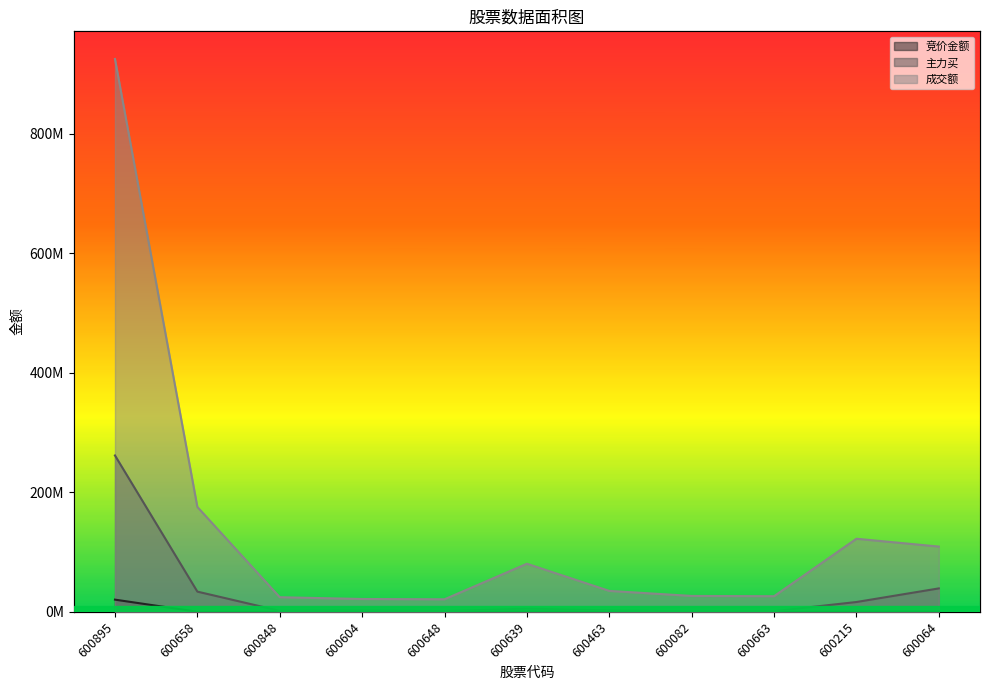

True or false: 主力买 and 竞价金额 intersect in this chart.

False